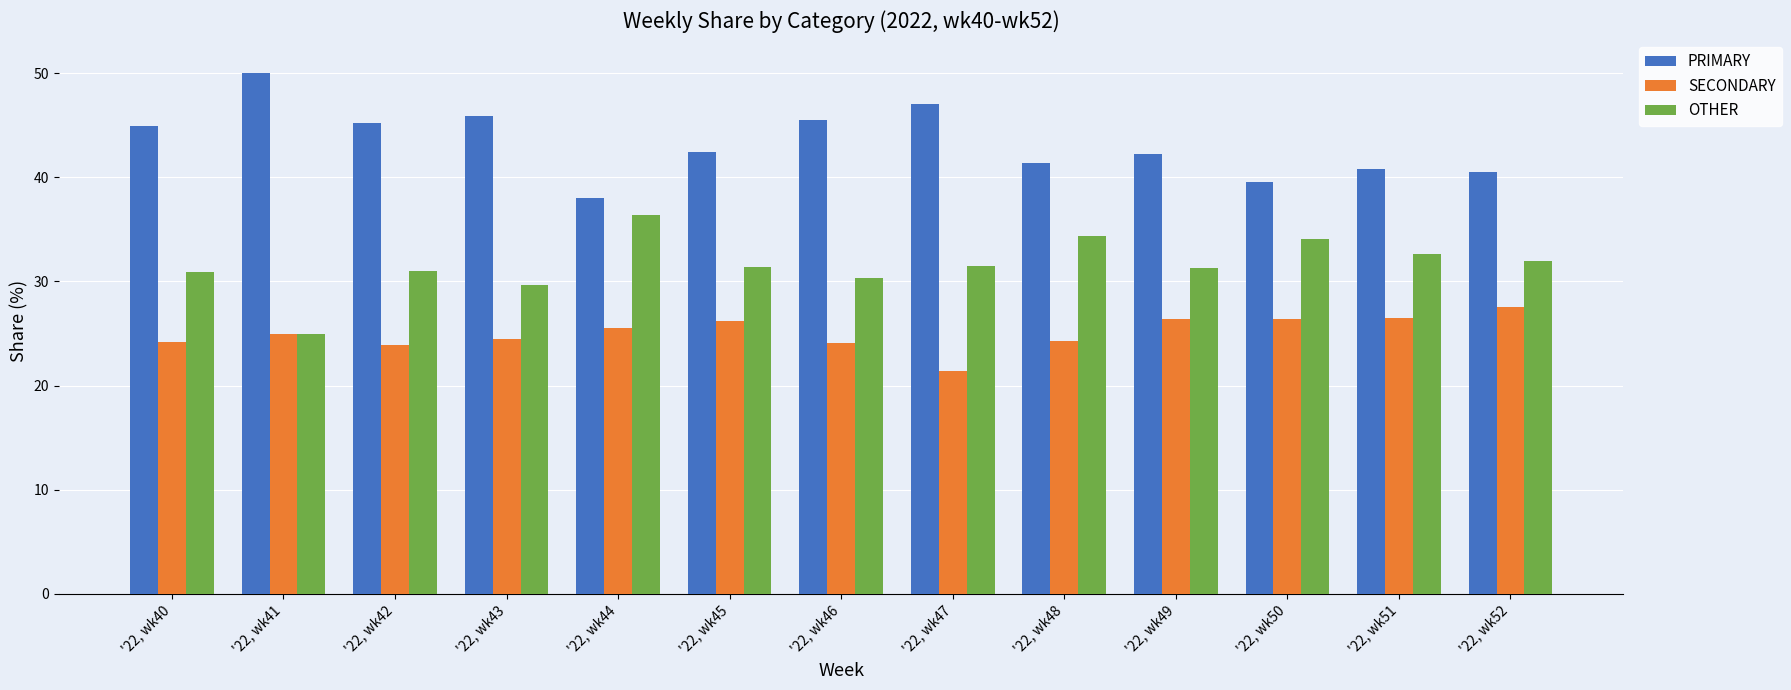

What are all the series names shown in the legend?

PRIMARY, SECONDARY, OTHER